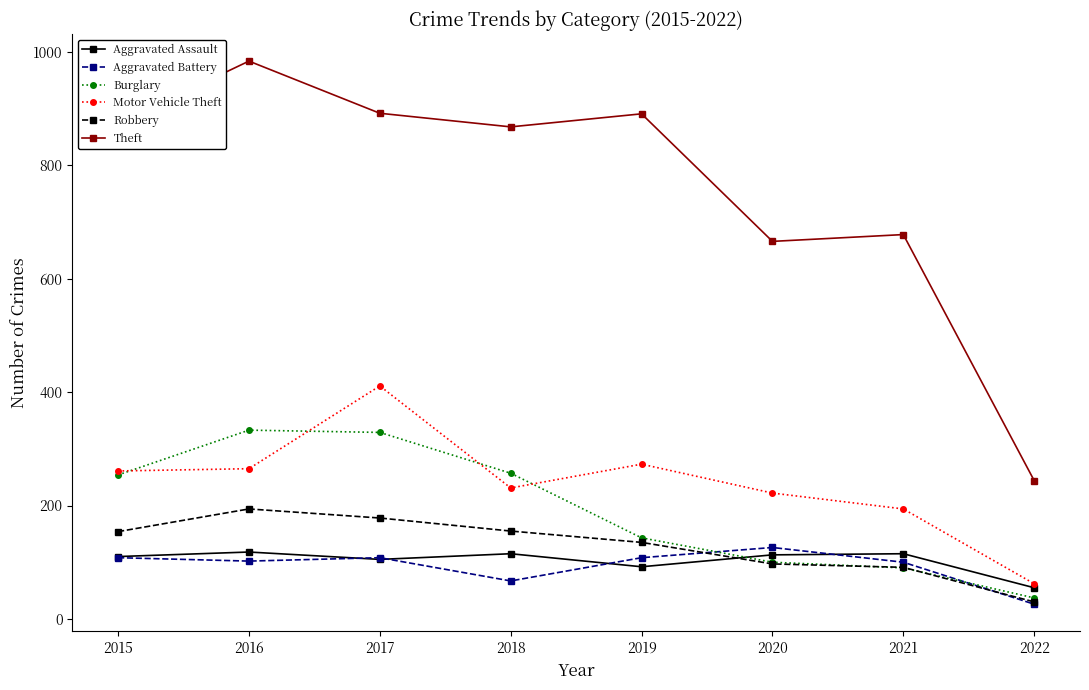

At which label does Theft reach its peak?

2016